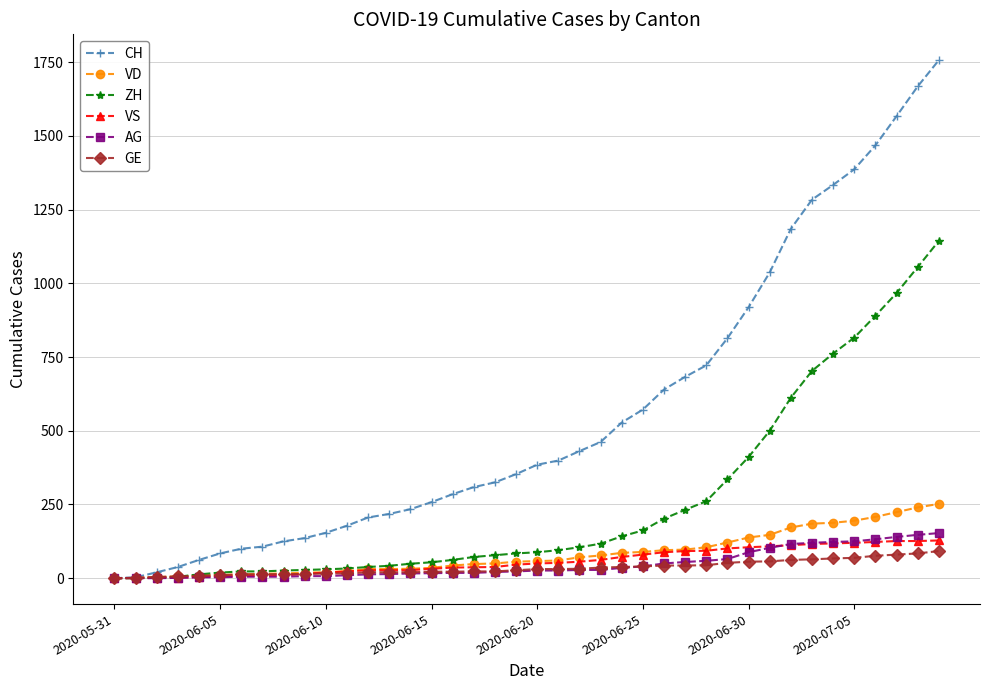

Does the chart have visible grid lines?

Yes